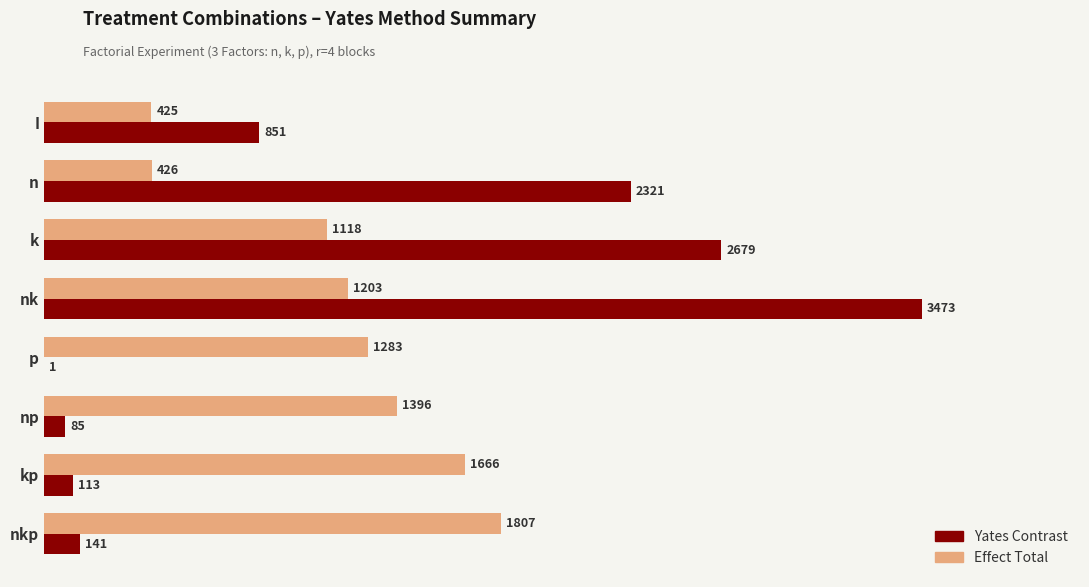

Which series changed the most between n and k?

Effect Total